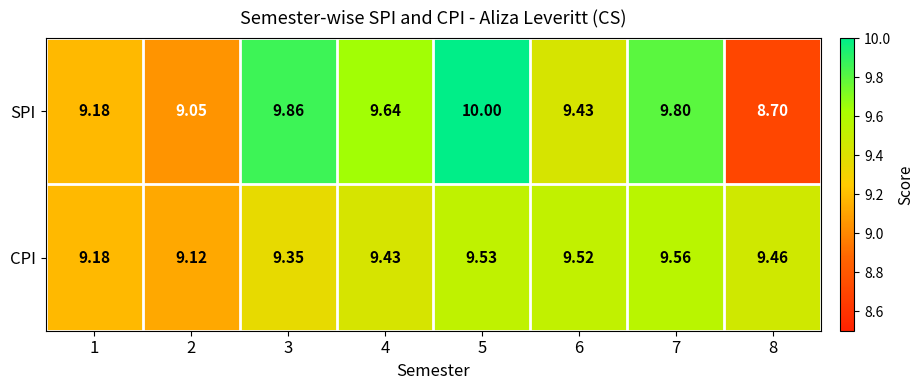

Is the value of CPI at 6 greater than the value of SPI at 8?

Yes